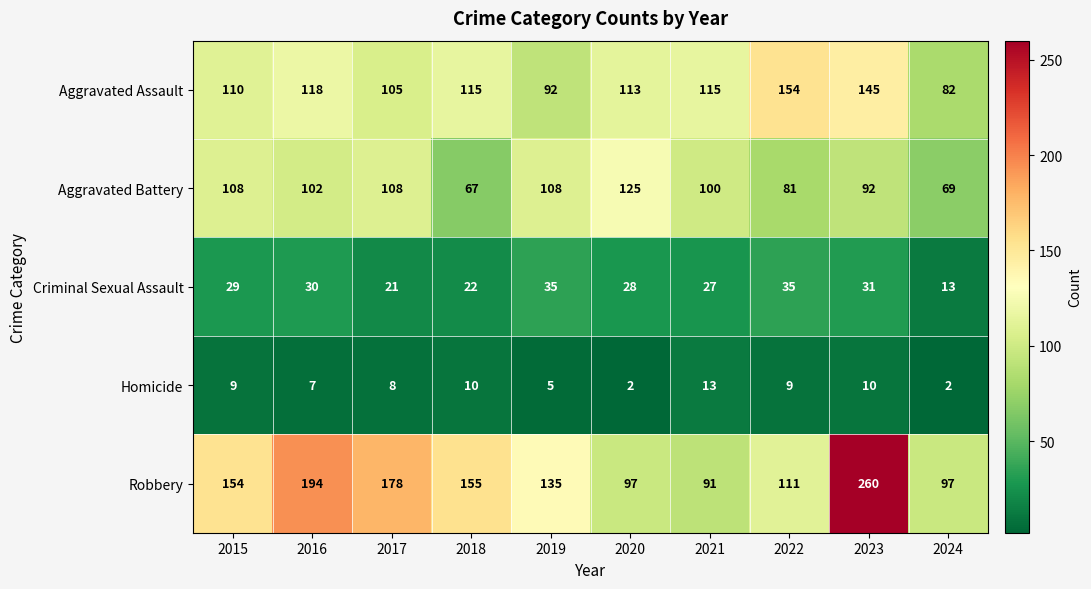

At which label does Aggravated Assault first exceed 115?

2016